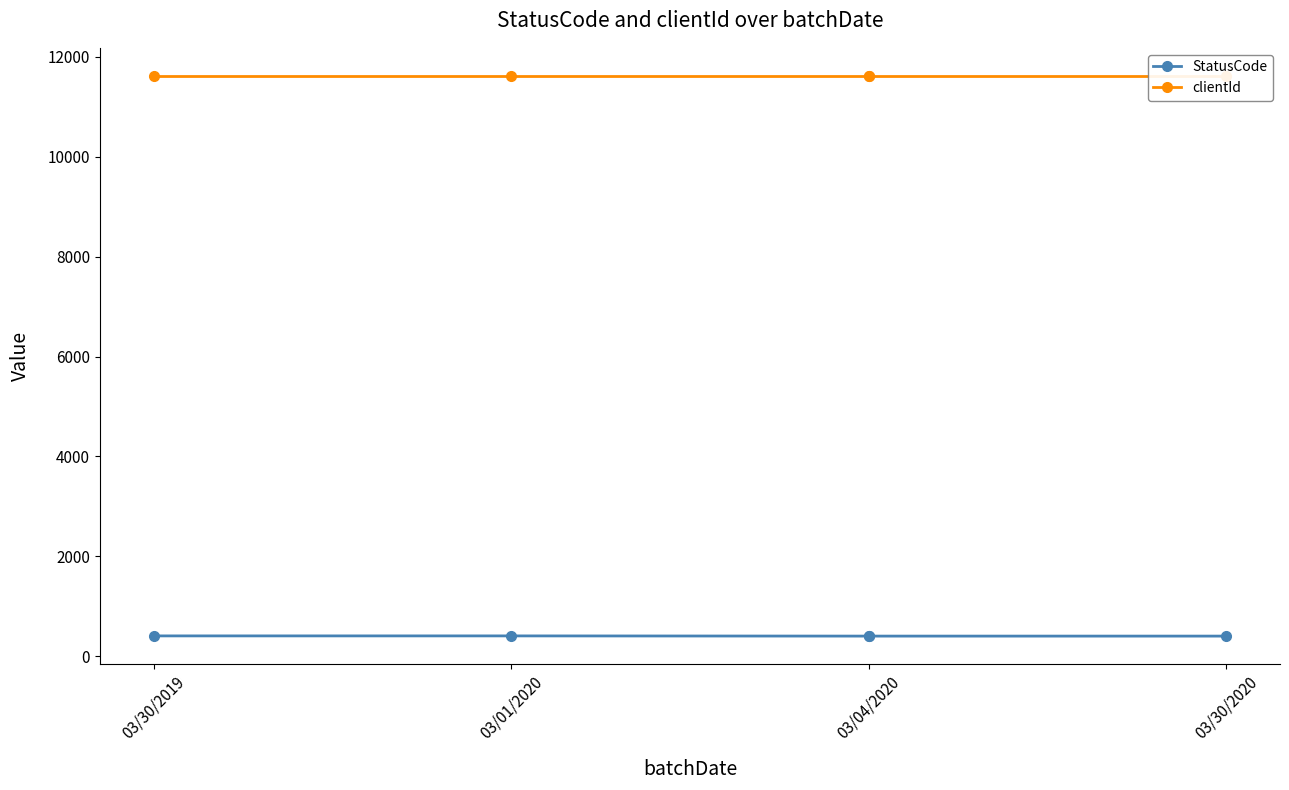

At which label is StatusCode closest to 402?

03/30/2019